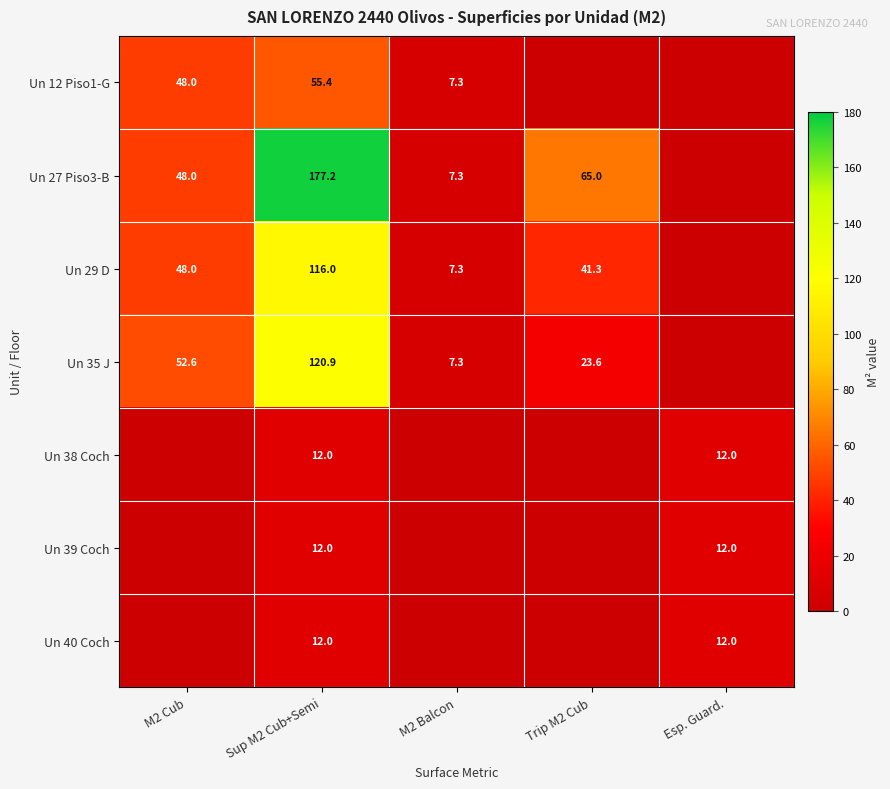

Count the number of data series in this chart.

7